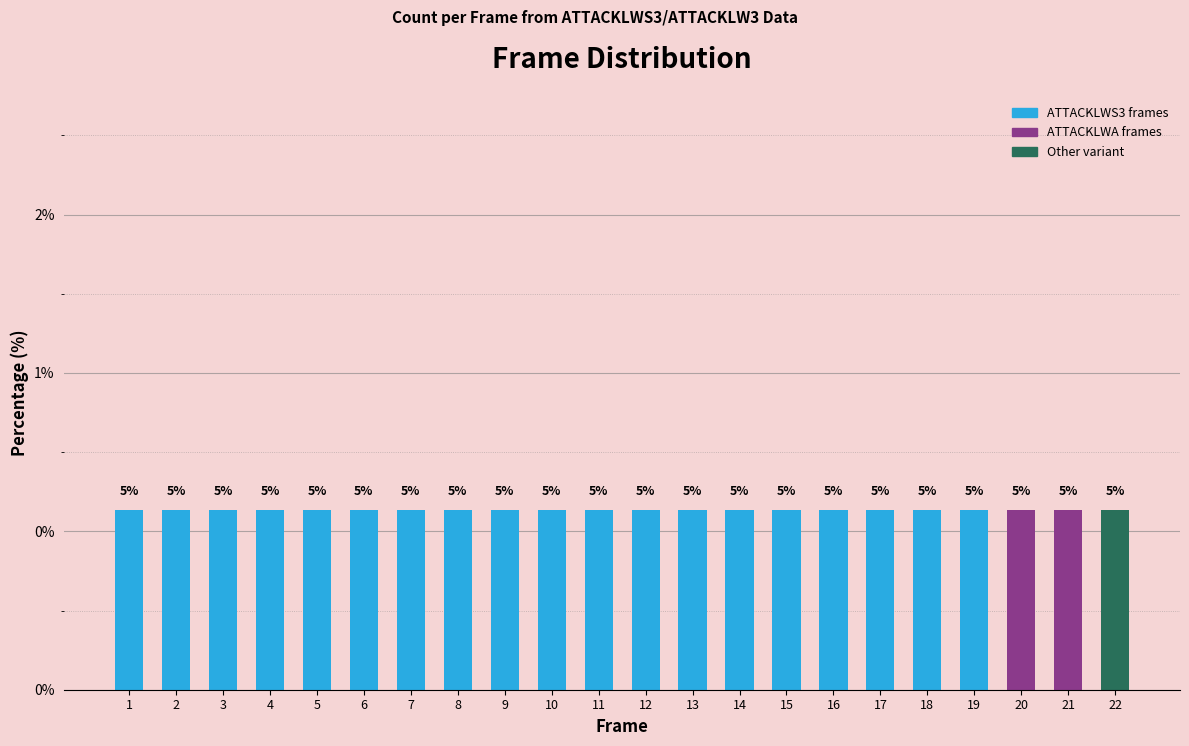

List the labels in order of value, smallest first.

1, 2, 3, 4, 5, 6, 7, 8, 9, 10, 11, 12, 13, 14, 15, 16, 17, 18, 19, 20, 21, 22